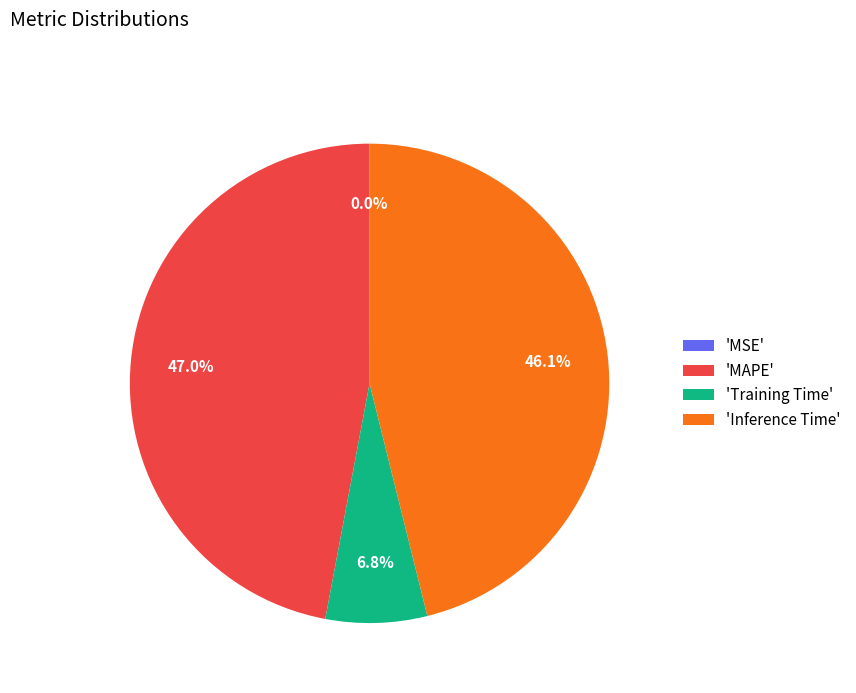

What is the total percentage of 'MAPE' and 'Inference Time'?

93.2%